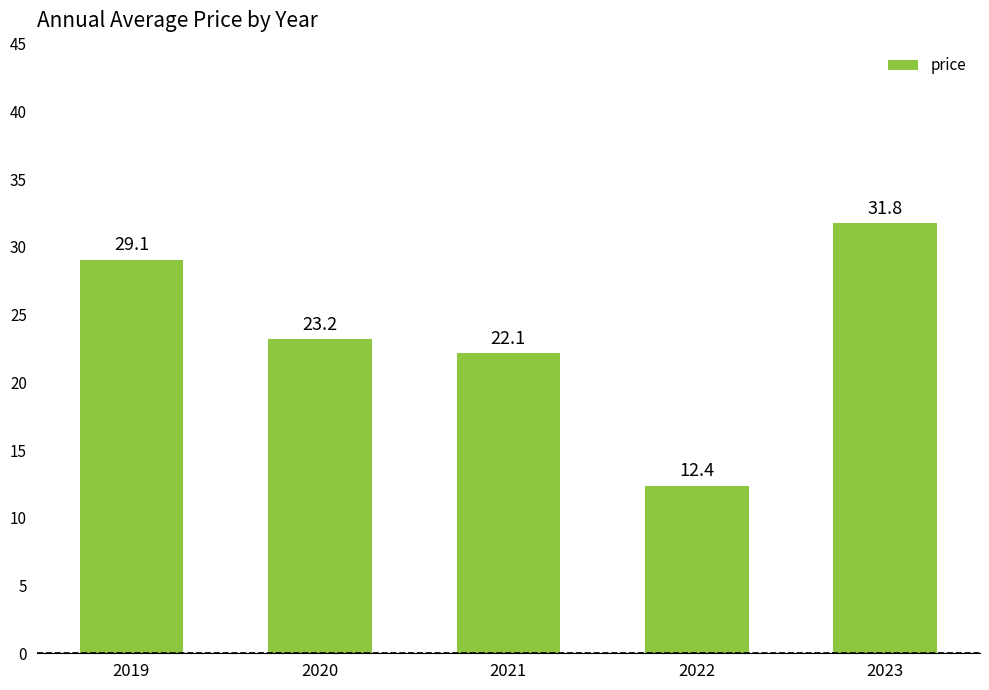

What is the difference between the maximum and minimum values?

19.4